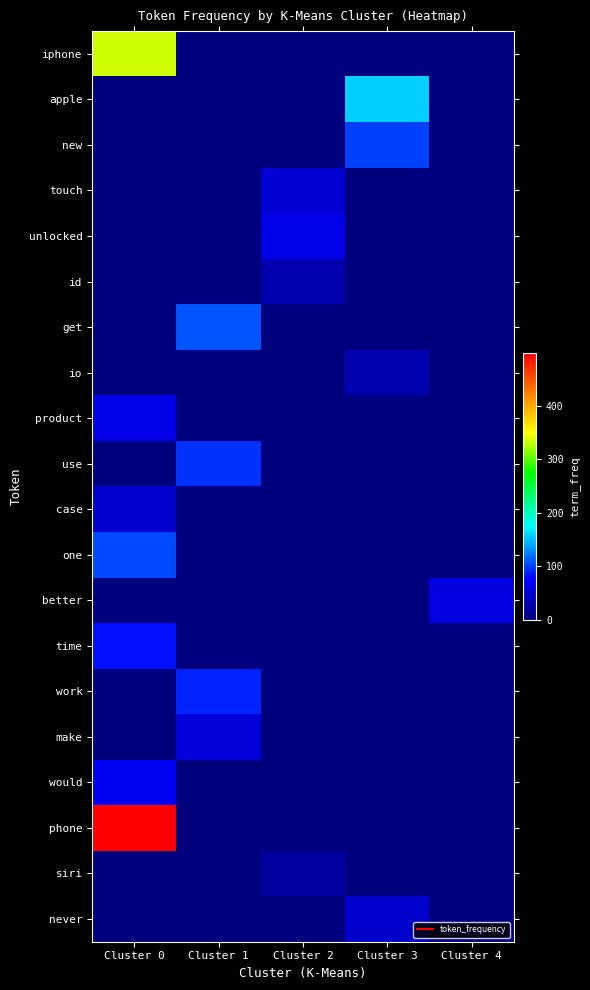

Which has a higher value, Cluster 0 or Cluster 2?

Cluster 0